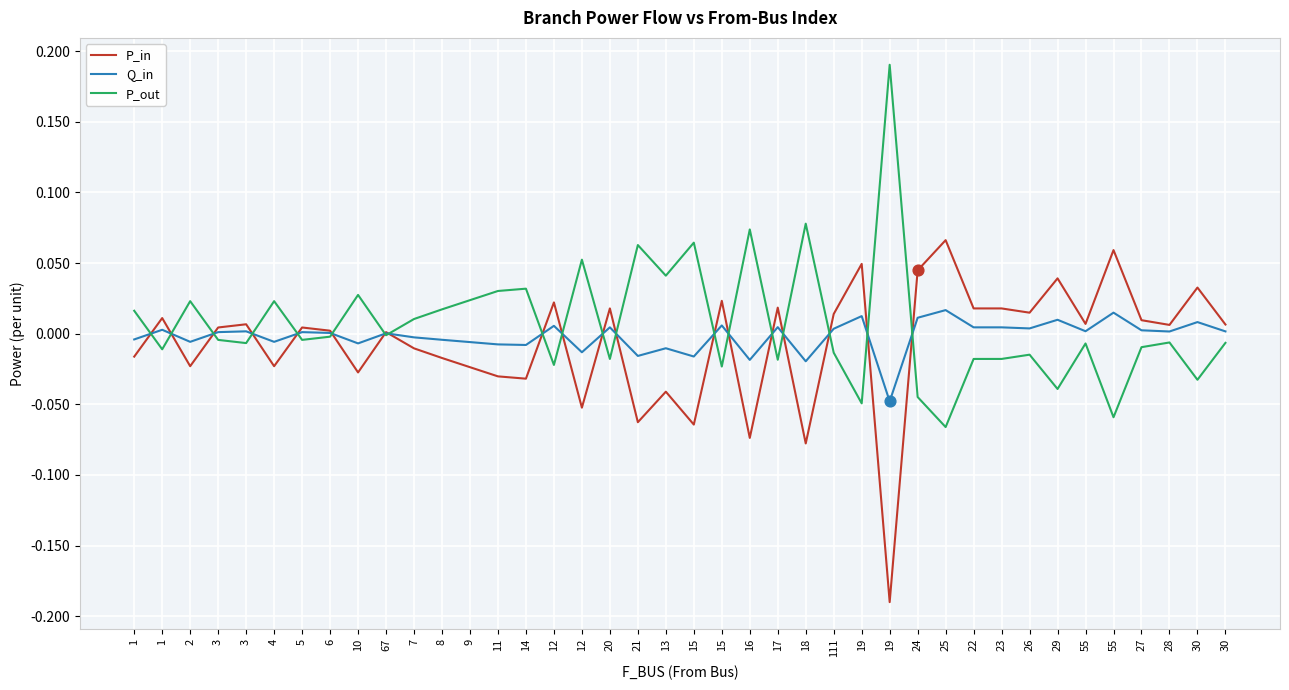

Does the chart have visible grid lines?

Yes